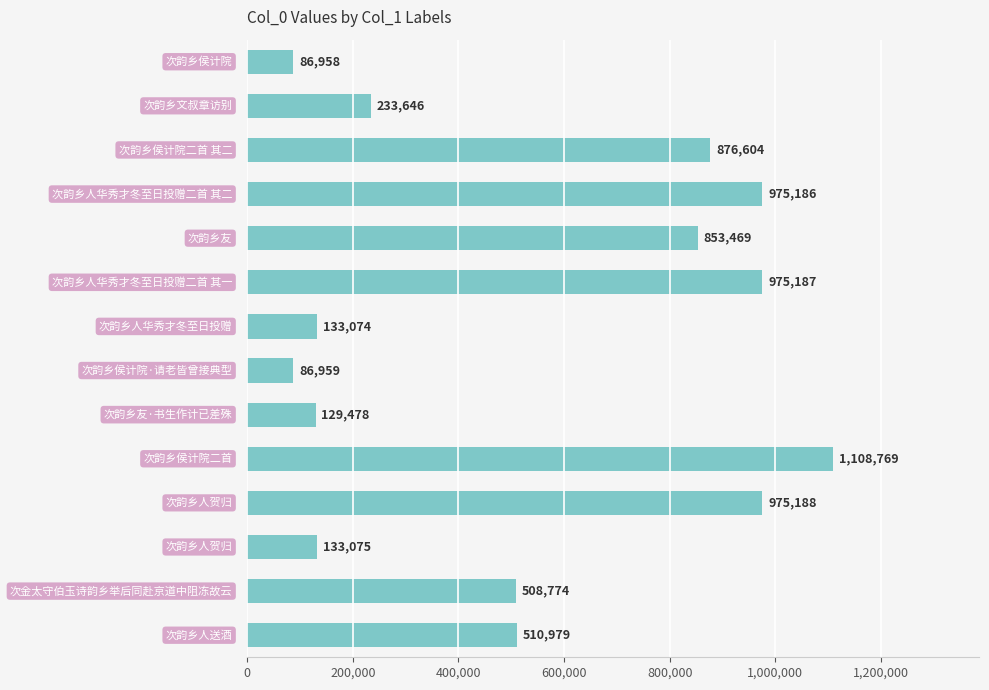

What is the difference between the maximum and second lowest values?

1021810